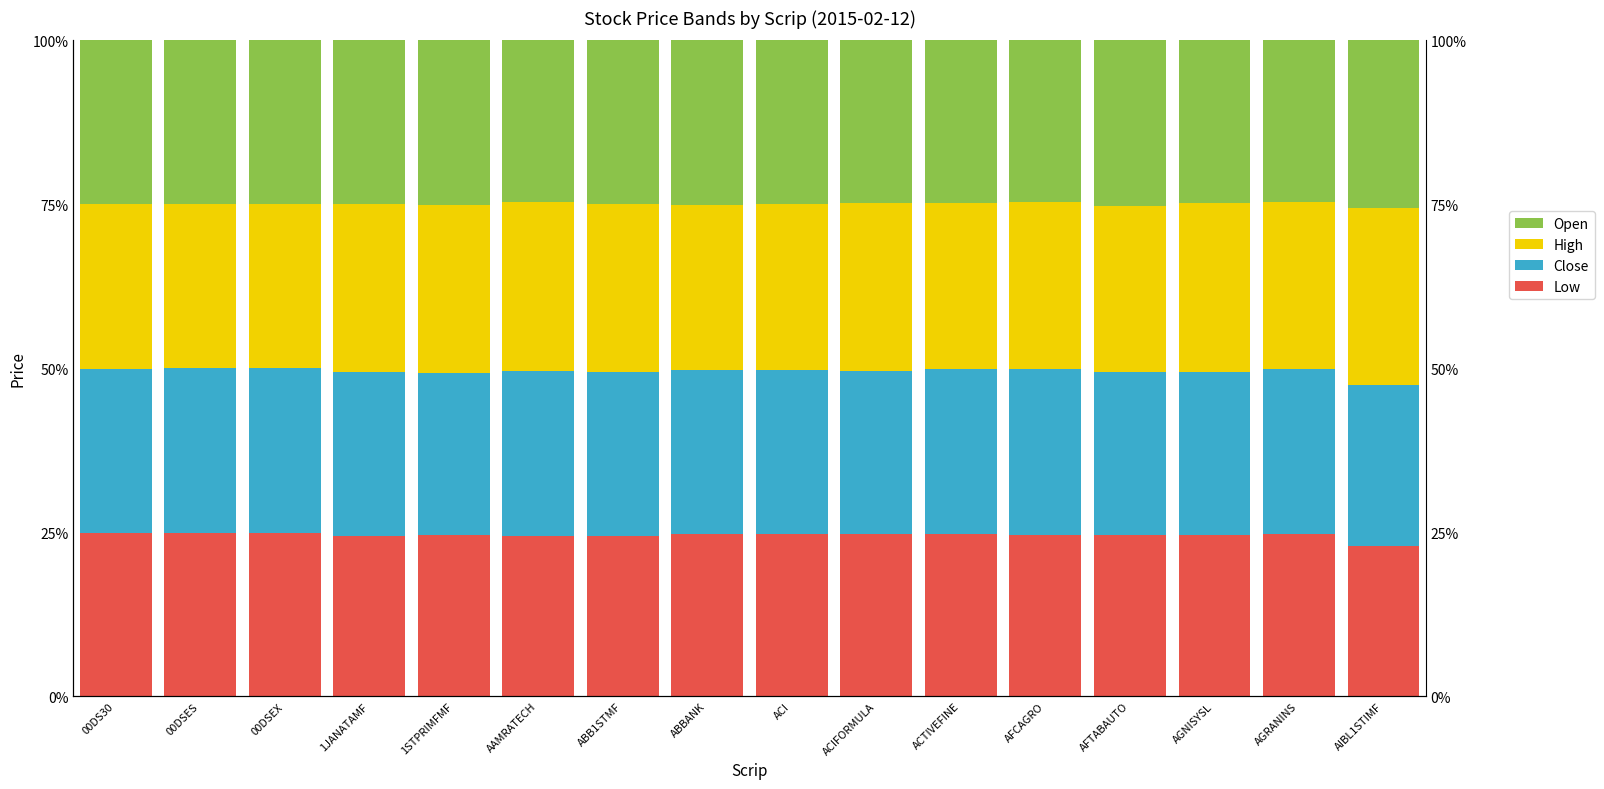

What is the minimum value for Close?

0.2